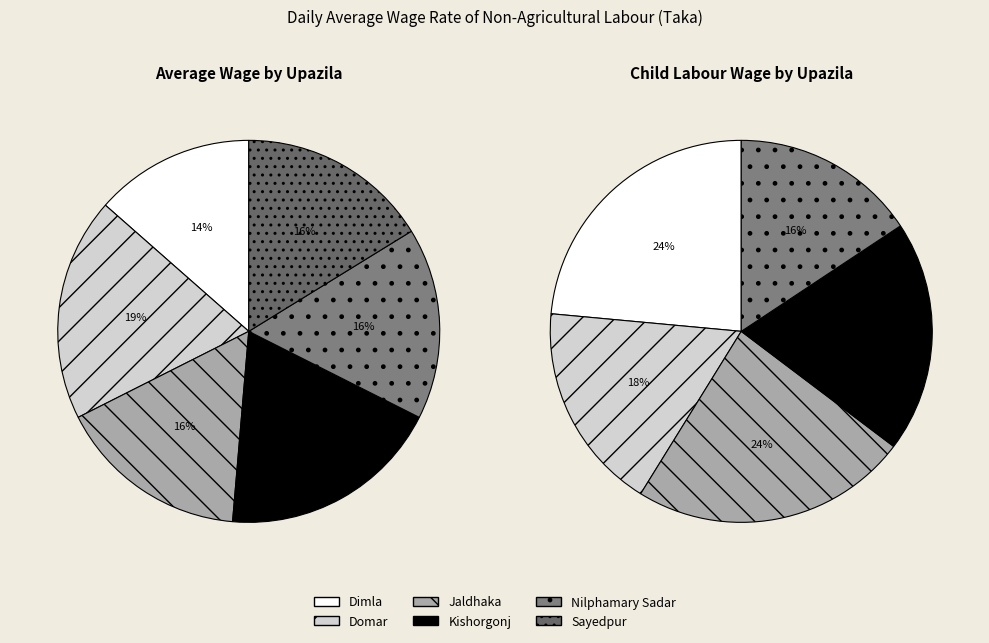

Which slice is the largest?

Domar